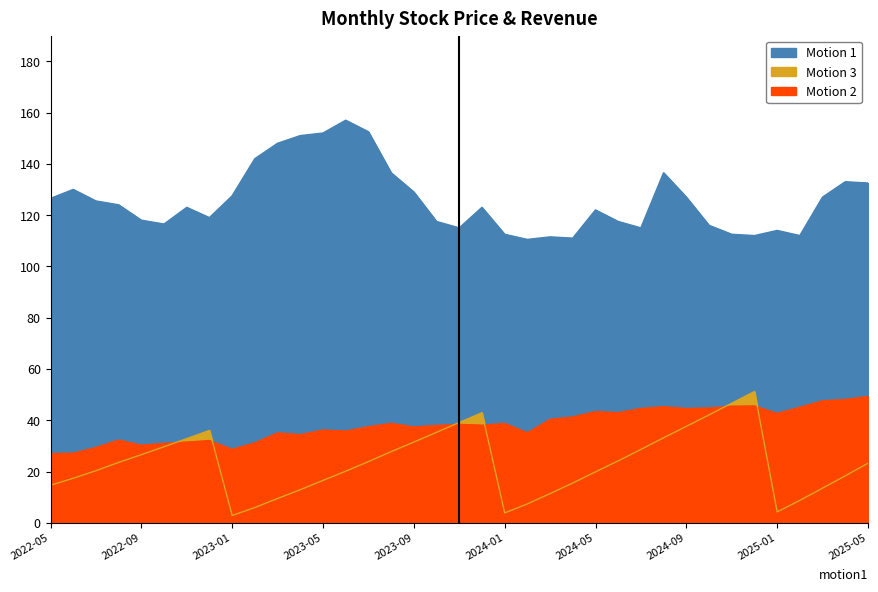

What is the spread (max minus min) of values at 2022-05?

111.8